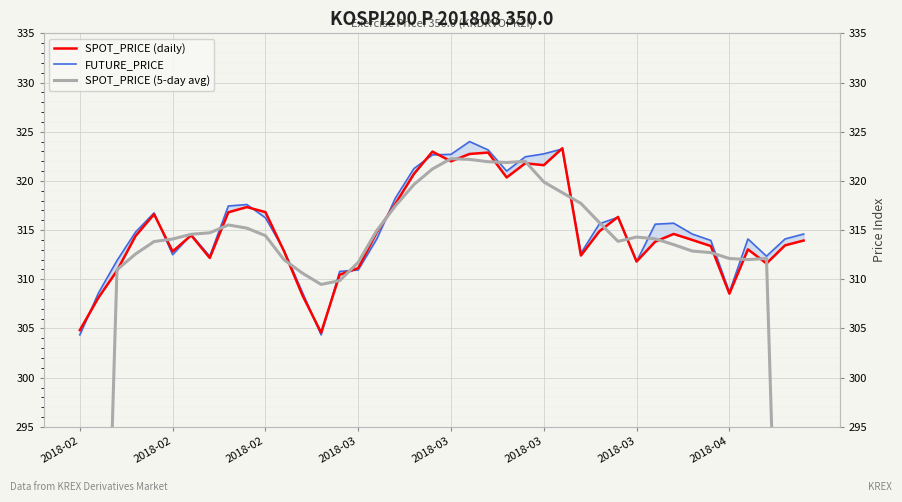

How many intersections are there between SPOT_PRICE (daily) and FUTURE_PRICE?

15